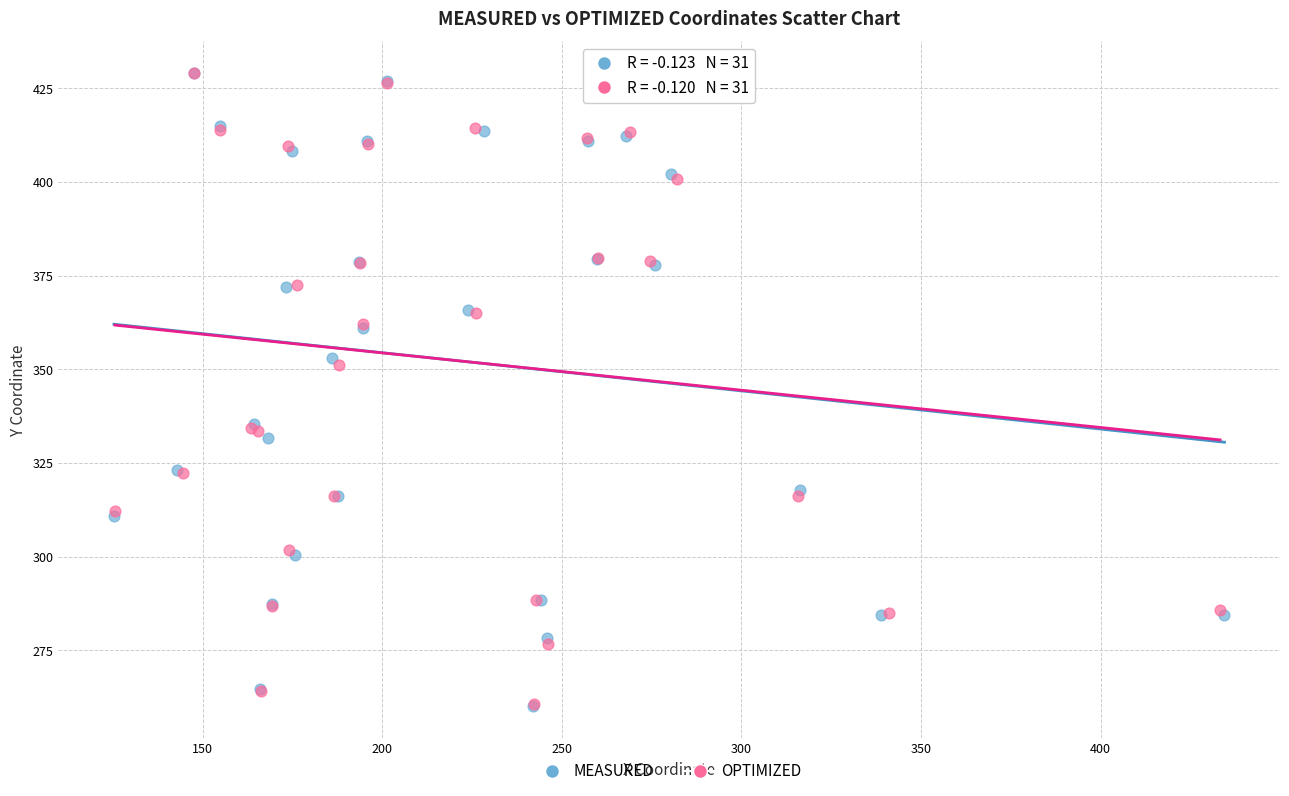

Which series has the widest spread of Y values?

MEASURED